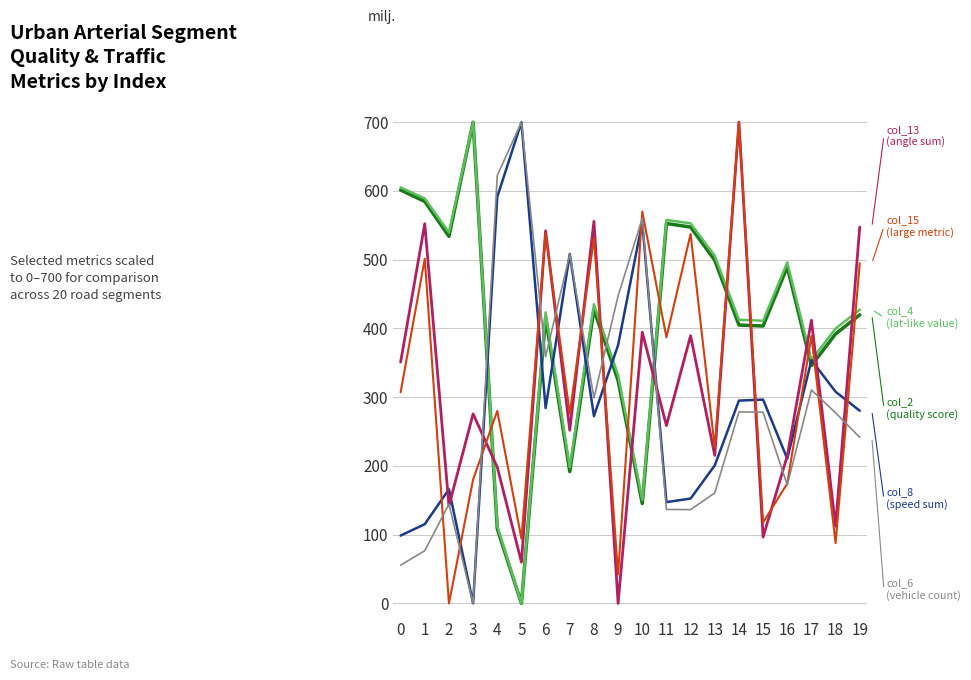

At which category is the sum across all series the highest?

14